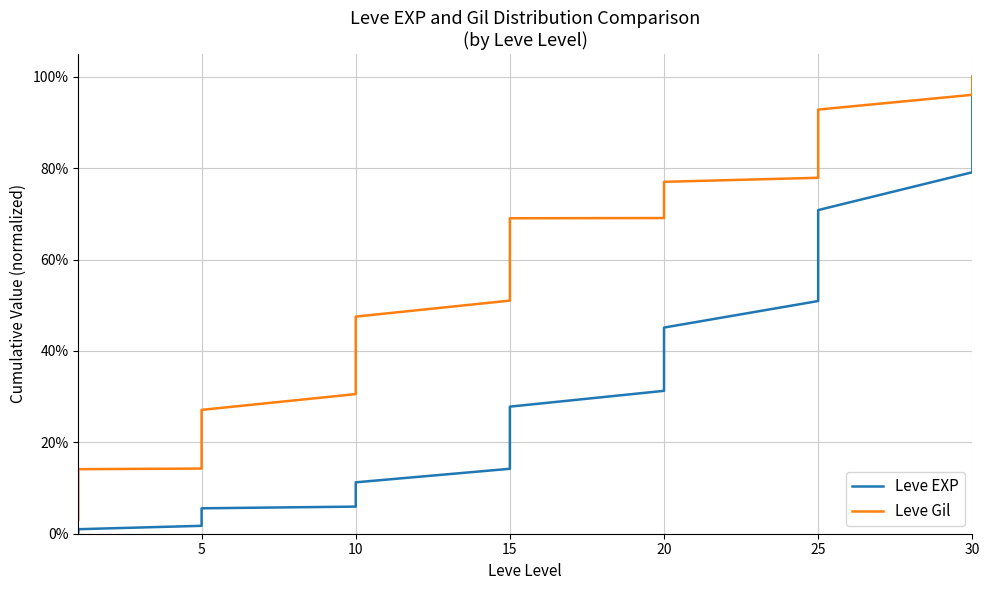

What is the sum of all Leve Gil values?

21.0